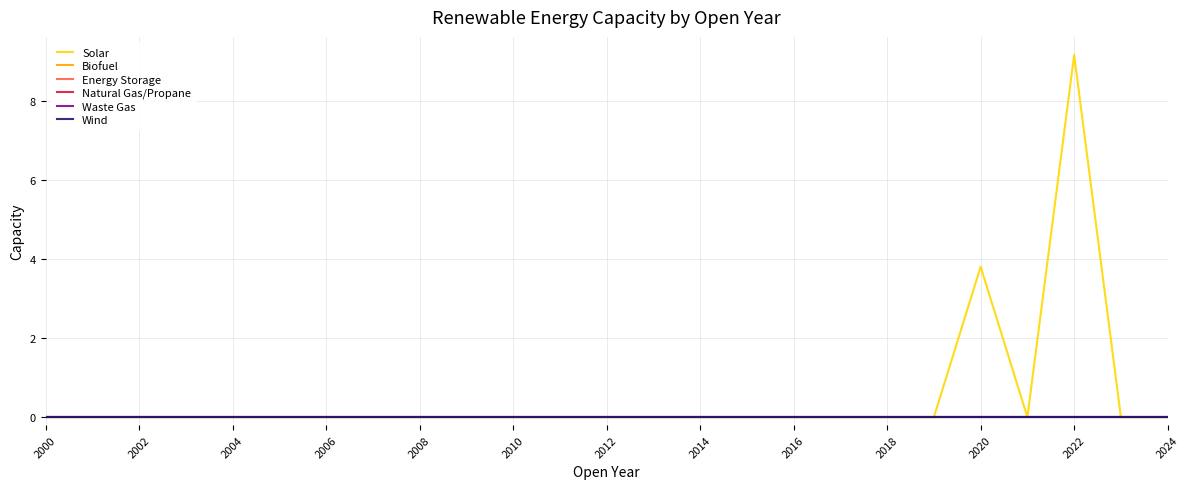

True or false: Energy Storage has more than 0 points higher than both neighbors.

False